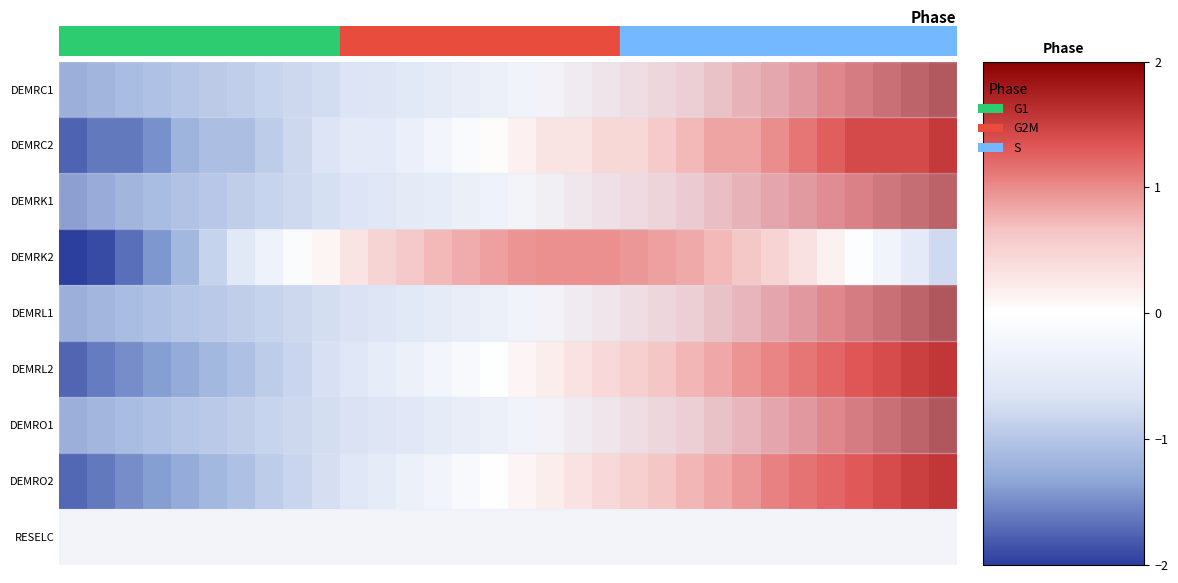

At how many categories does at least one series exceed -2?

32